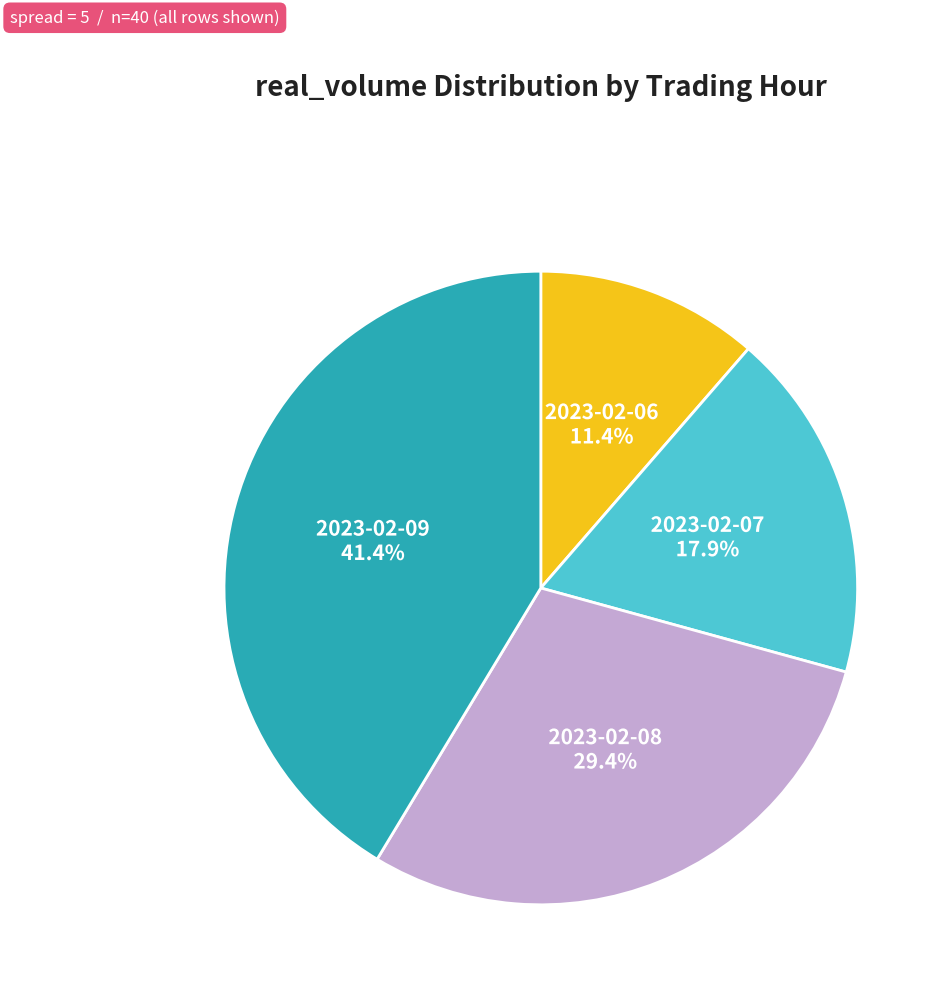

Which has a higher value, 2023-02-06 or 2023-02-08?

2023-02-08